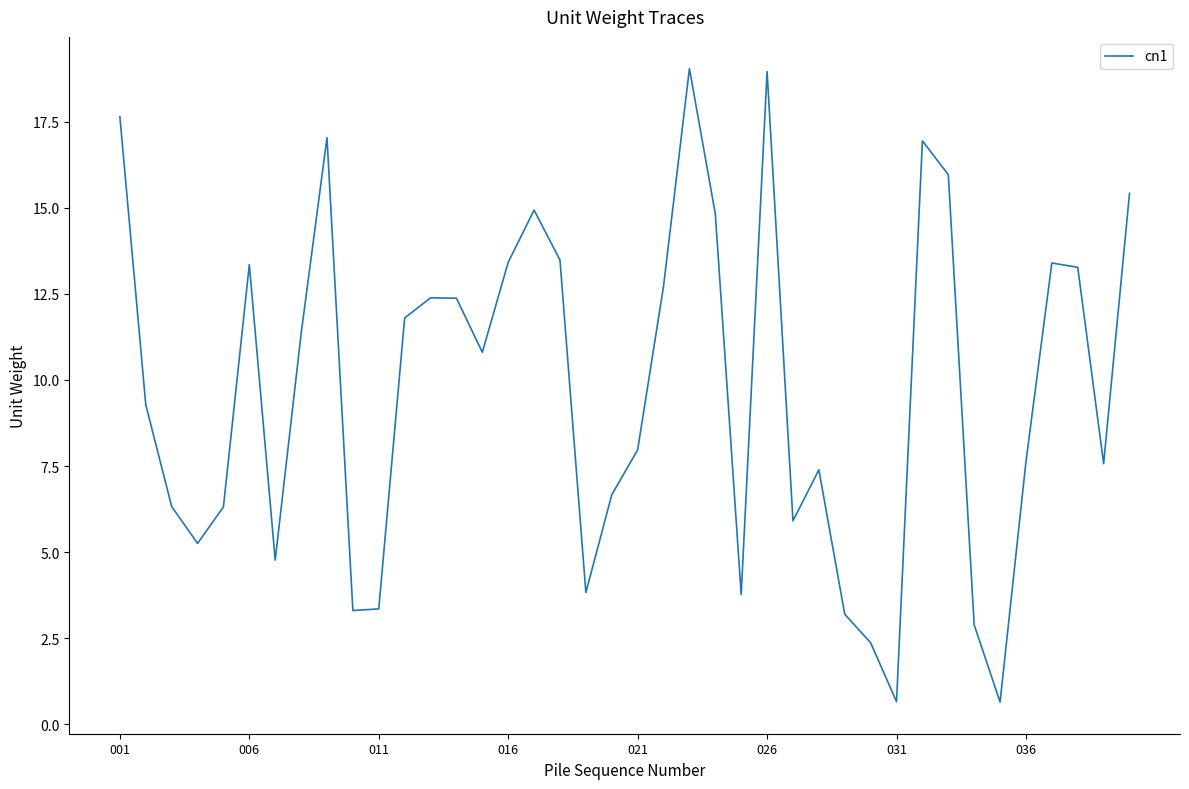

What is the greatest value displayed?

19.0